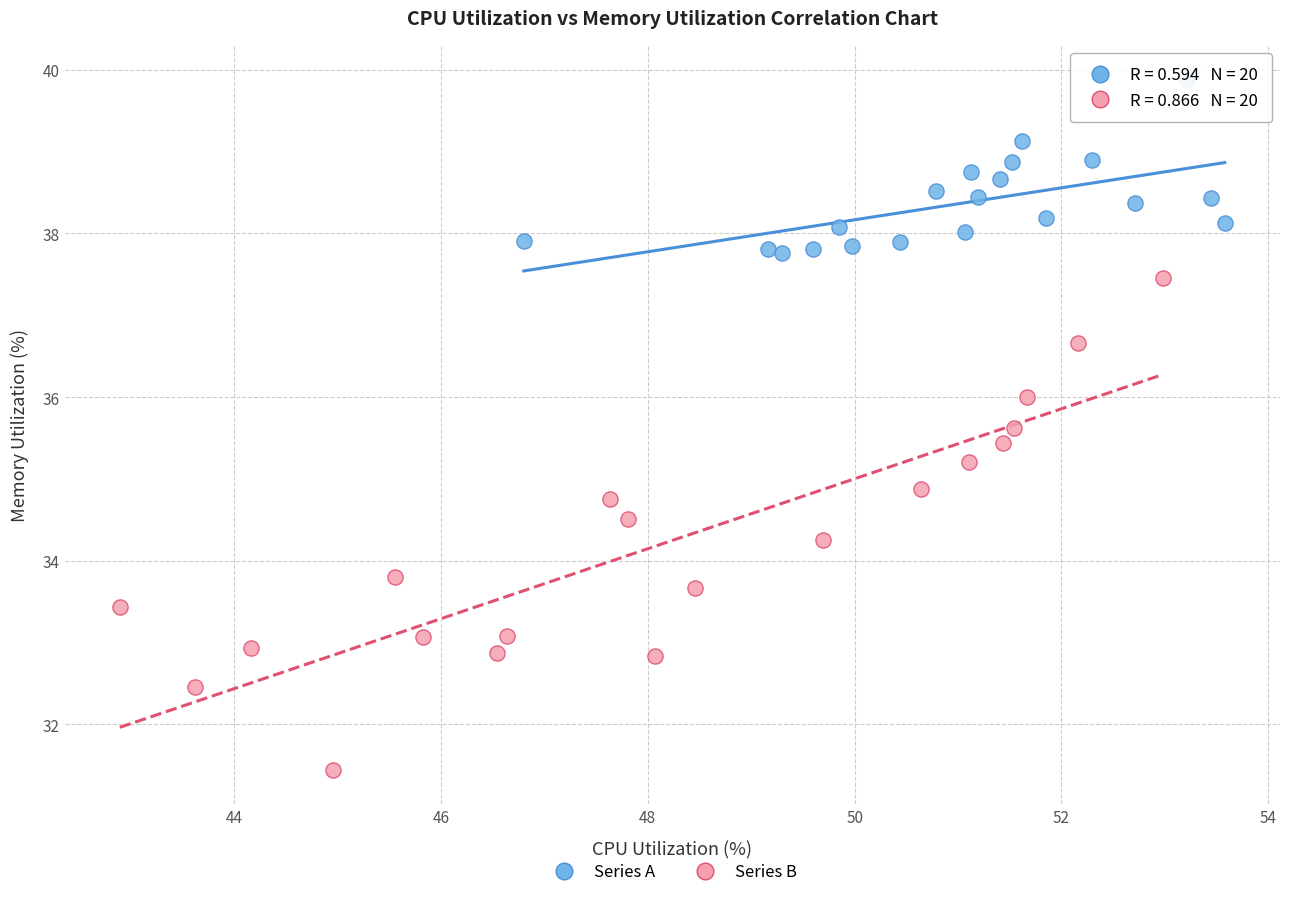

What are all the series names shown in the legend?

Series A, Series B